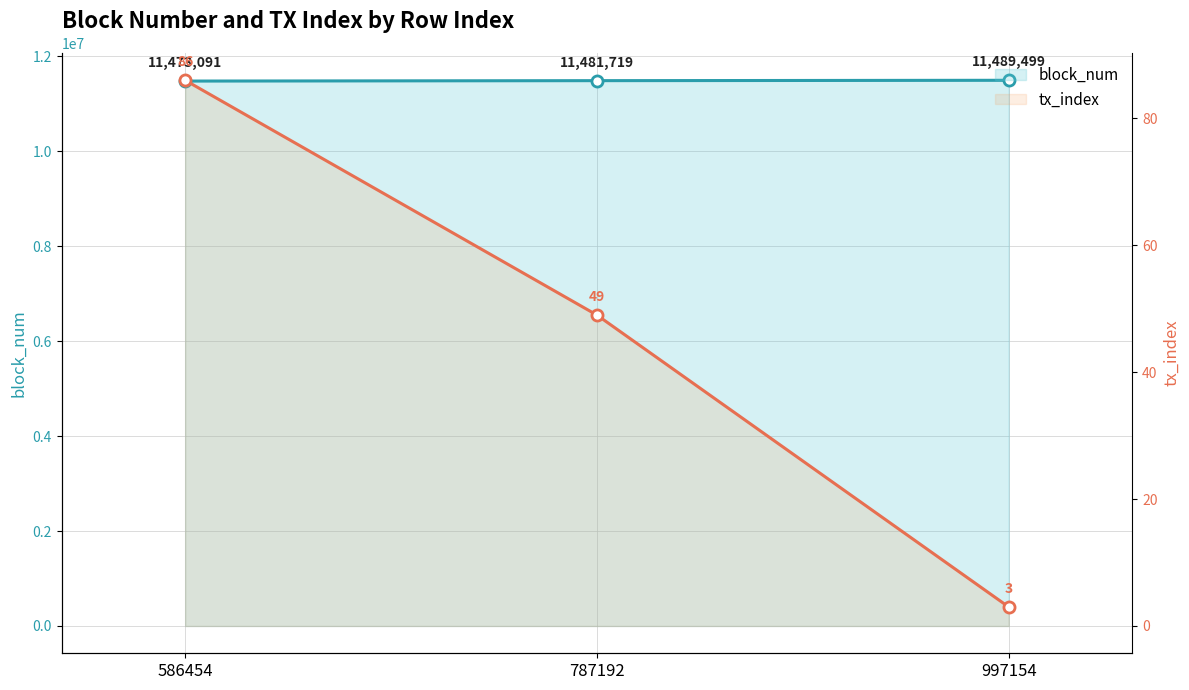

Rank the series by their maximum value, from highest to lowest.

block_num, tx_index